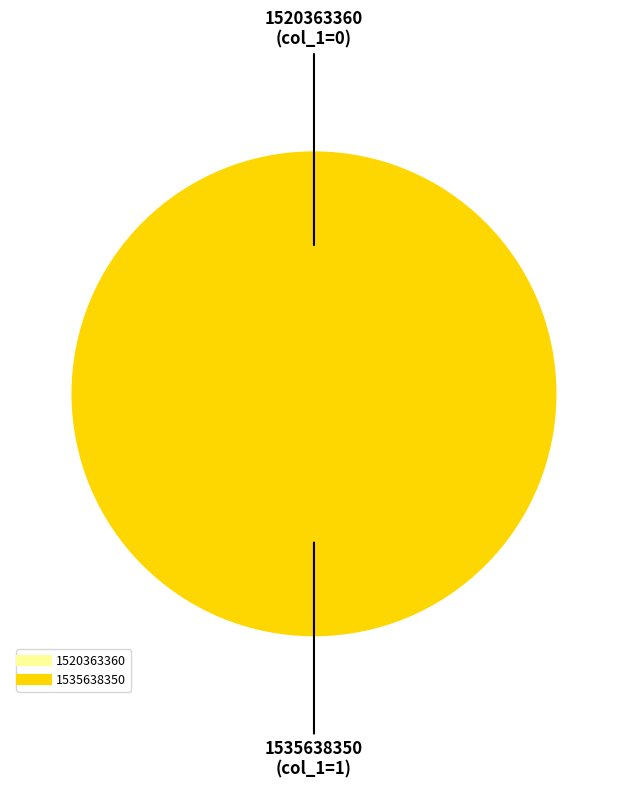

Rank the categories by value from highest to lowest.

1535638350, 1520363360